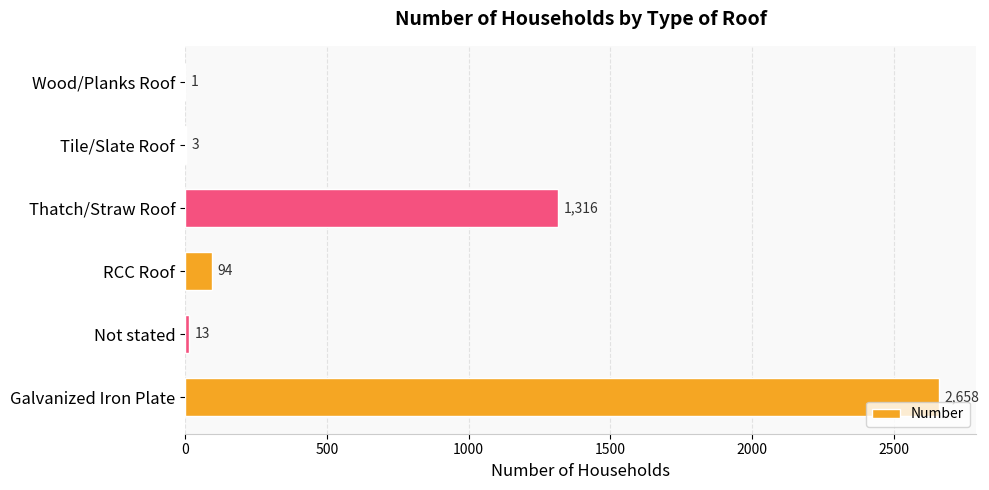

Approximately how many times larger is the value at Thatch/Straw Roof compared to Tile/Slate Roof?

438.7